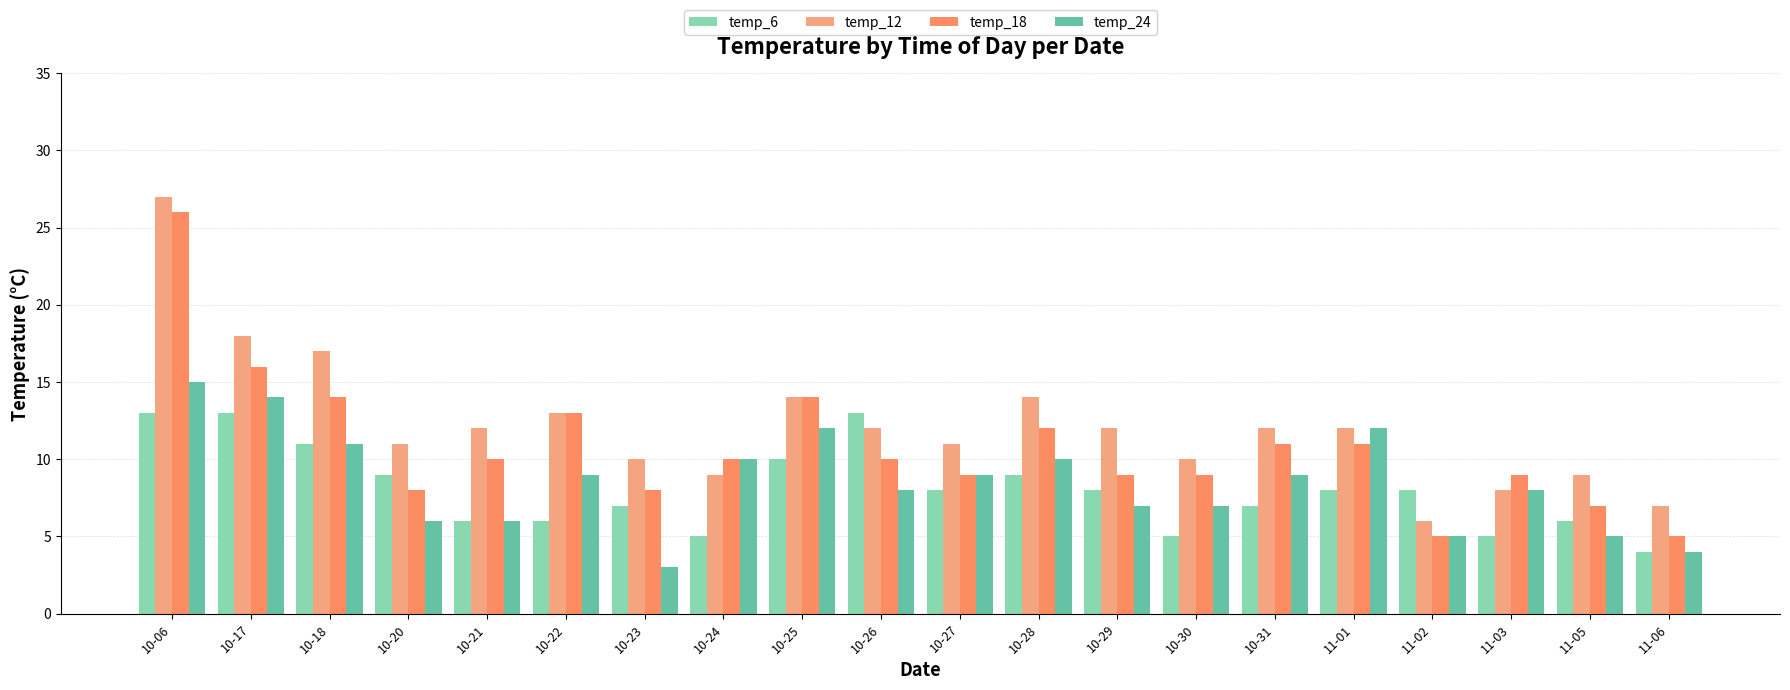

Is it true that temp_24 equals 14 at 10-17?

True